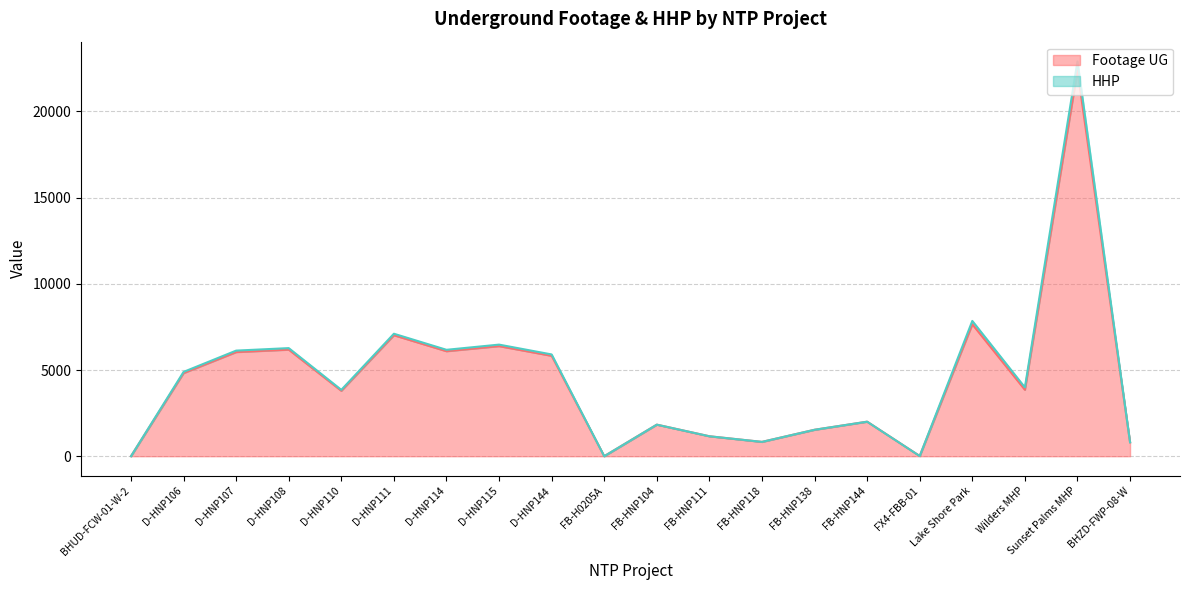

What is the change in value from FB-HNP111 to FB-HNP144?

+846